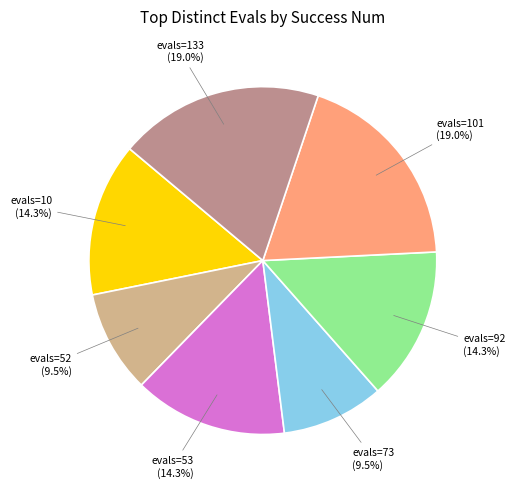

What percentage is NOT represented by evals=10?

85.7%